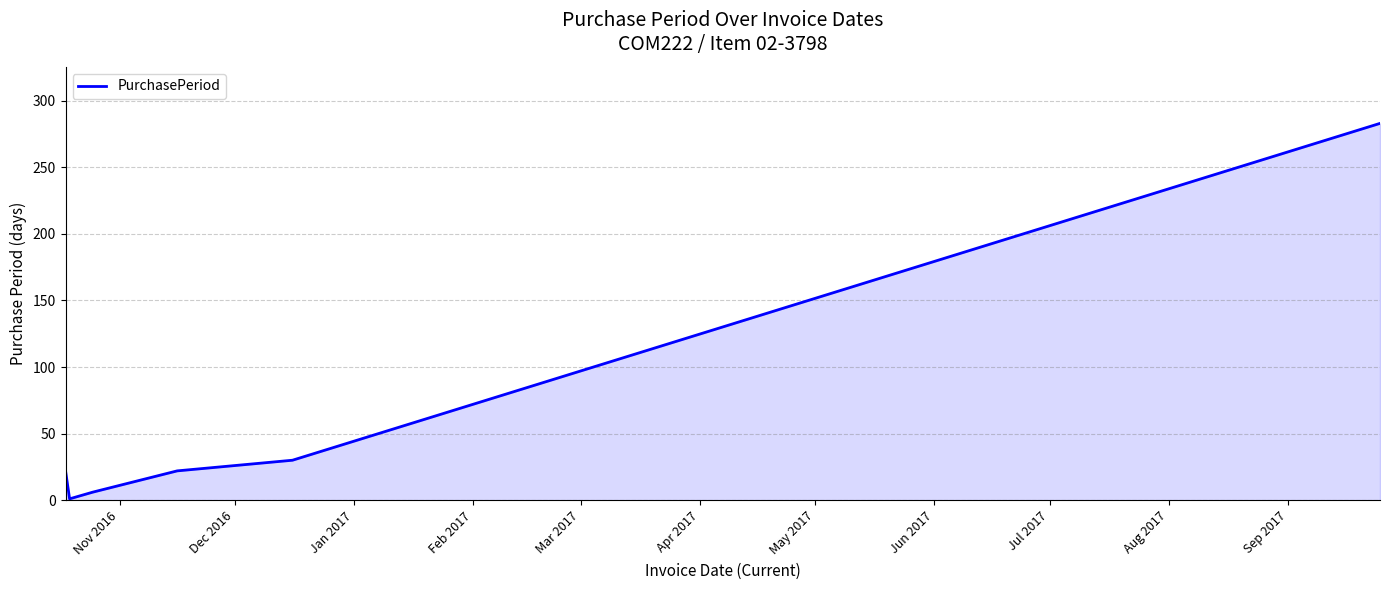

What is the sum of all values?

363